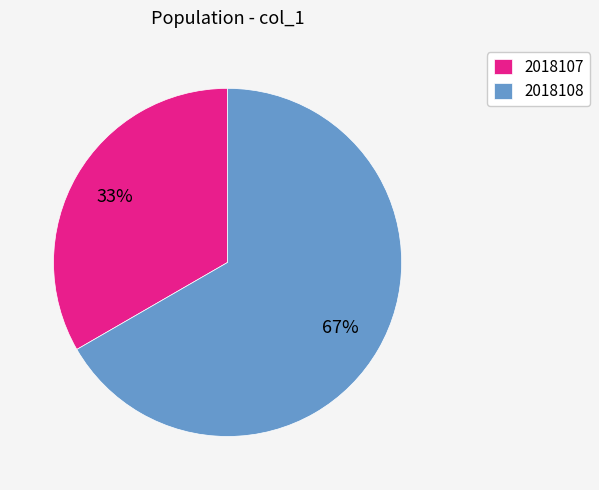

Count the number of slices in the pie.

2